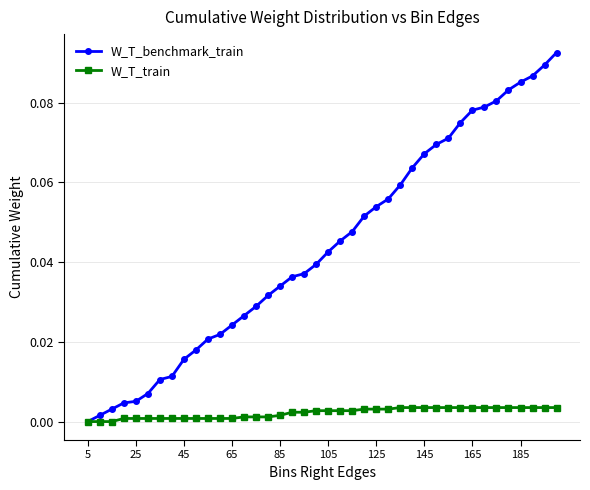

Which series has the widest spread of values?

W_T_benchmark_train